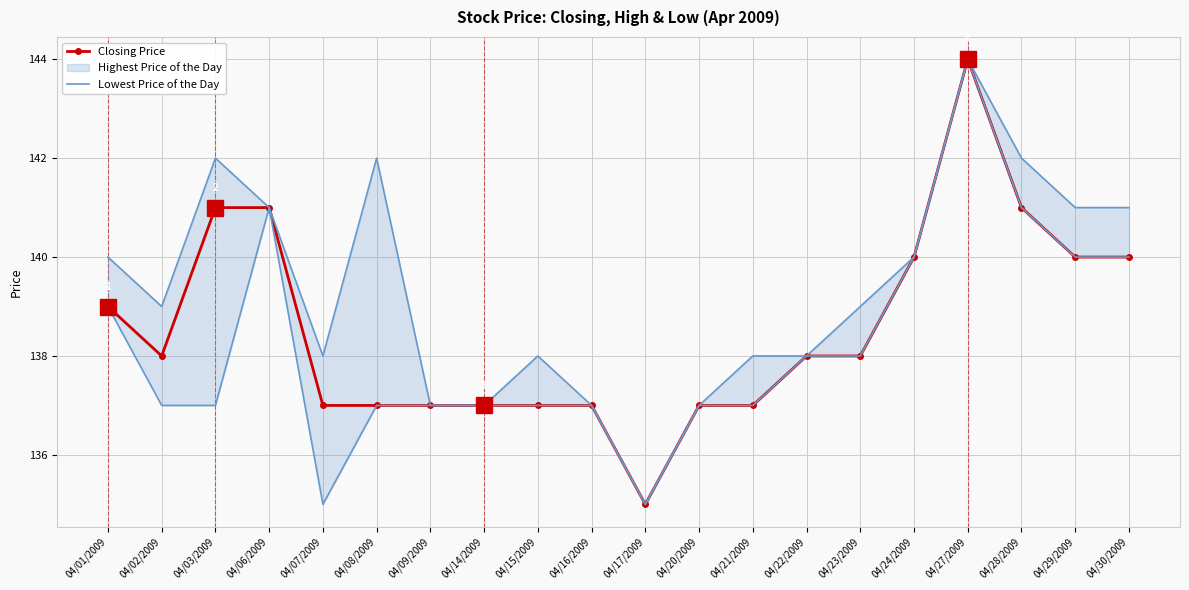

Reading right to left, transcribe all the data shown in this chart.

Closing Price: 04/30/2009=140	04/29/2009=140	04/28/2009=141	04/27/2009=144	04/24/2009=140	04/23/2009=138	04/22/2009=138	04/21/2009=137	04/20/2009=137	04/17/2009=135	04/16/2009=137	04/15/2009=137	04/14/2009=137	04/09/2009=137	04/08/2009=137	04/07/2009=137	04/06/2009=141	04/03/2009=141	04/02/2009=138	04/01/2009=139
Lowest Price of the Day: 04/30/2009=140	04/29/2009=140	04/28/2009=141	04/27/2009=144	04/24/2009=140	04/23/2009=138	04/22/2009=138	04/21/2009=137	04/20/2009=137	04/17/2009=135	04/16/2009=137	04/15/2009=137	04/14/2009=137	04/09/2009=137	04/08/2009=137	04/07/2009=135	04/06/2009=141	04/03/2009=137	04/02/2009=137	04/01/2009=139